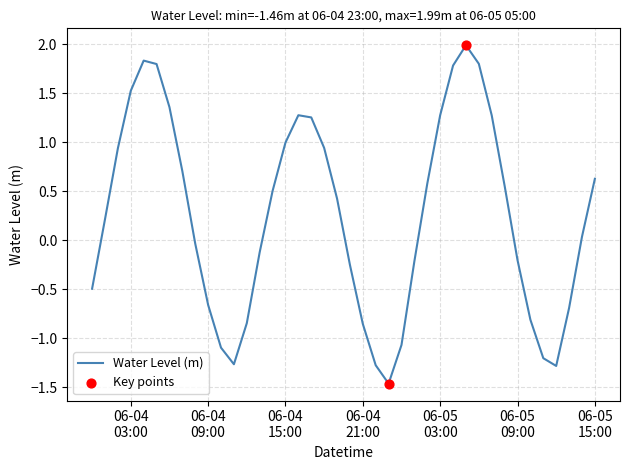

What is the difference between the maximum and minimum values?

3.5